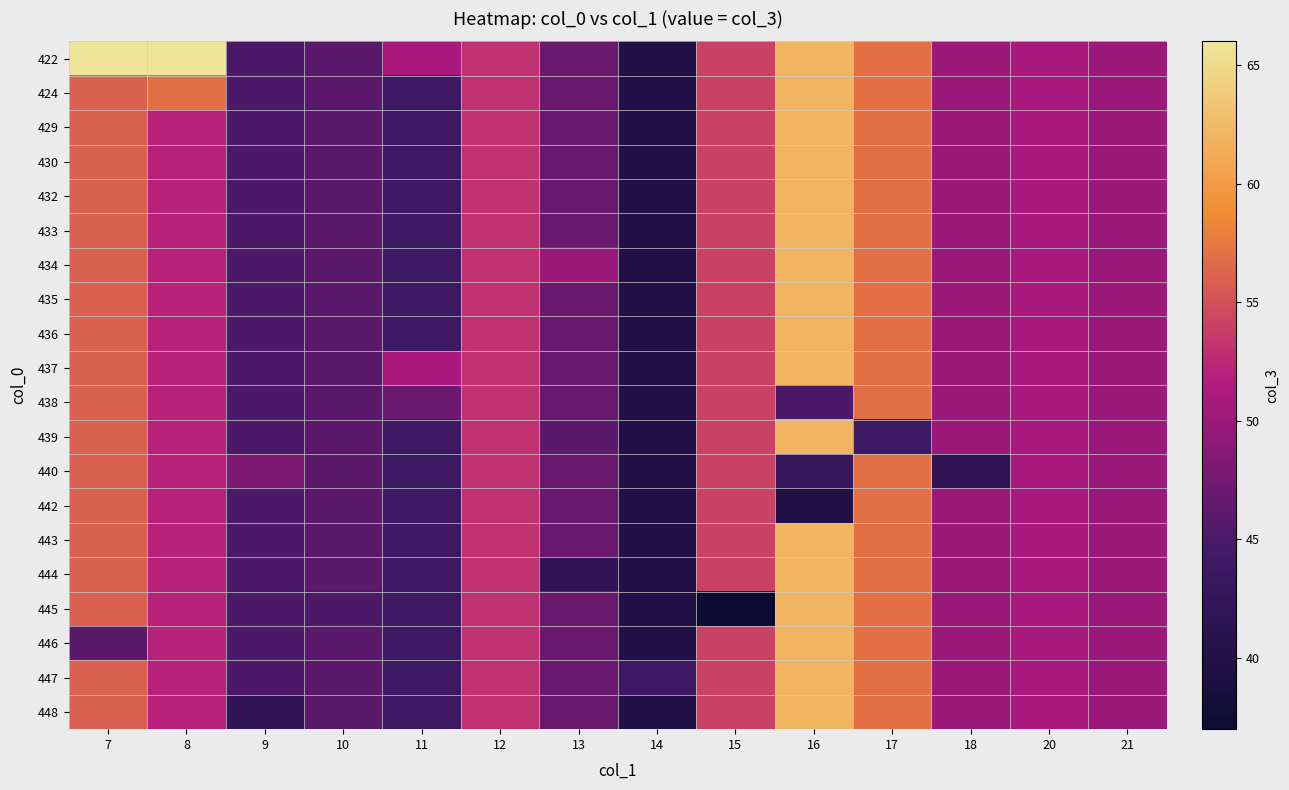

At which category does the chart reach its peak across all series?

7